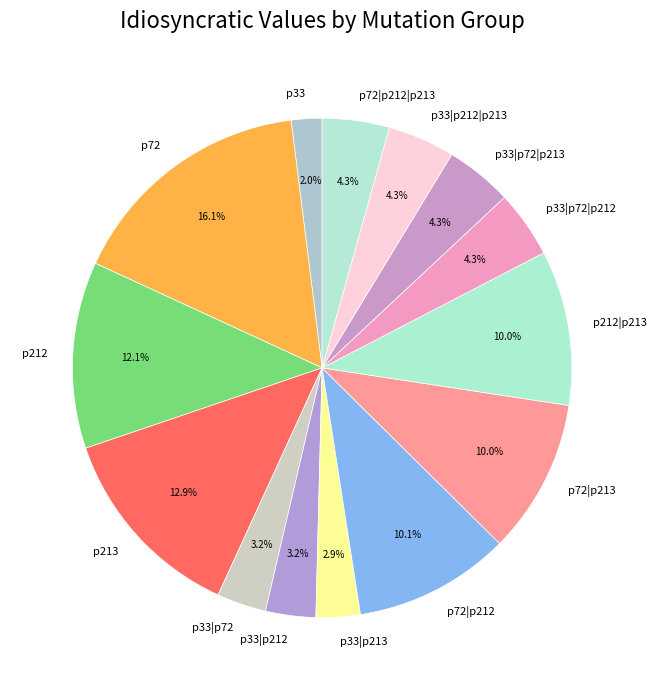

Does p72|p212 account for over 50% of the chart?

No